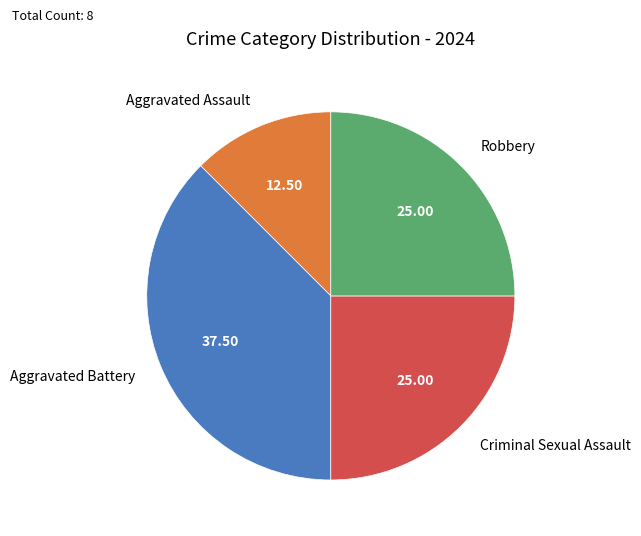

What is the smallest slice in the pie chart?

Aggravated Assault